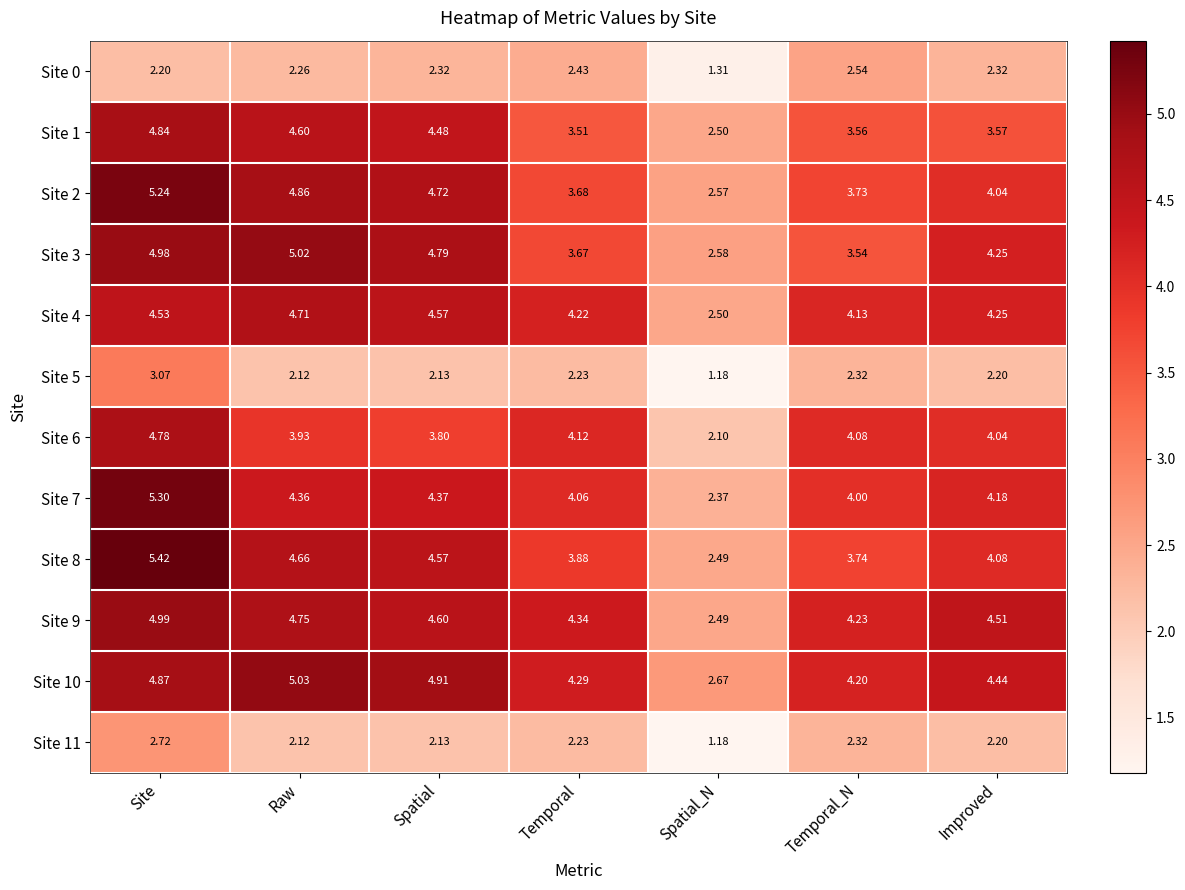

At which category is the sum across all series the highest?

Site